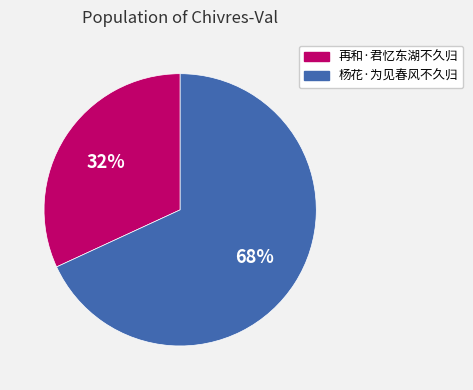

Does any single category account for the majority?

Yes